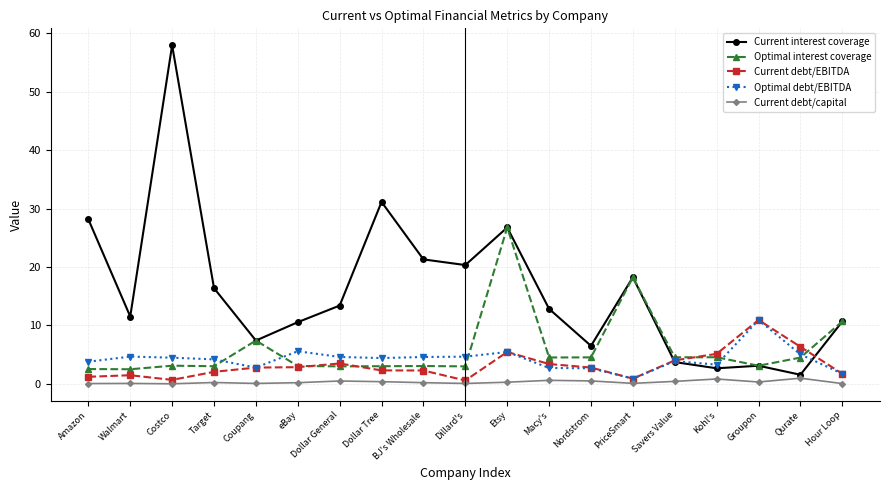

Where is Current interest coverage nearest to the value 29?

Amazon